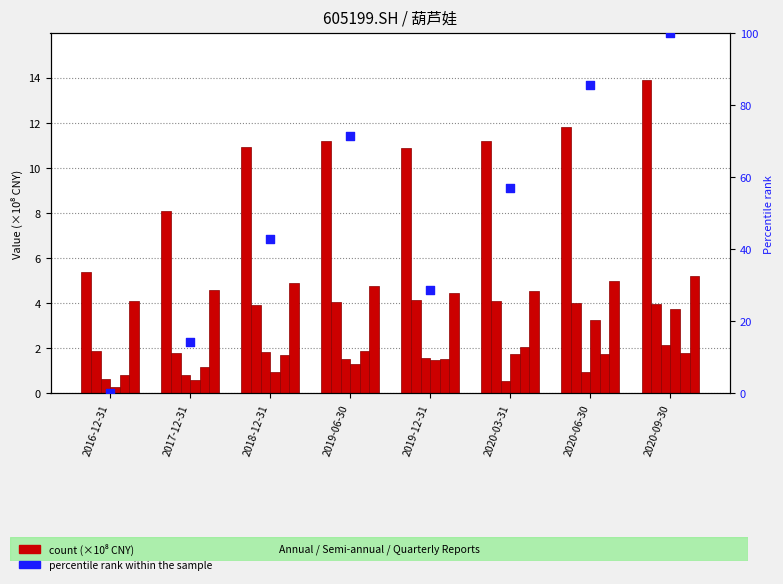

At which category is the sum across all series the highest?

2020-09-30